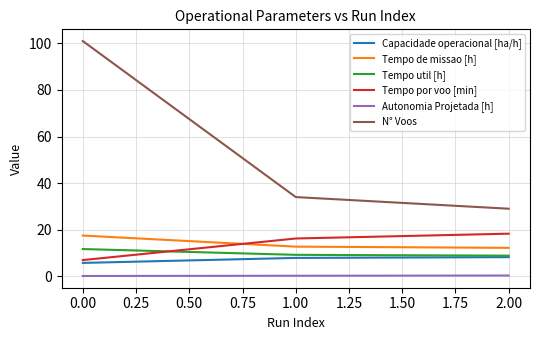

Which series has the widest spread of values?

N° Voos